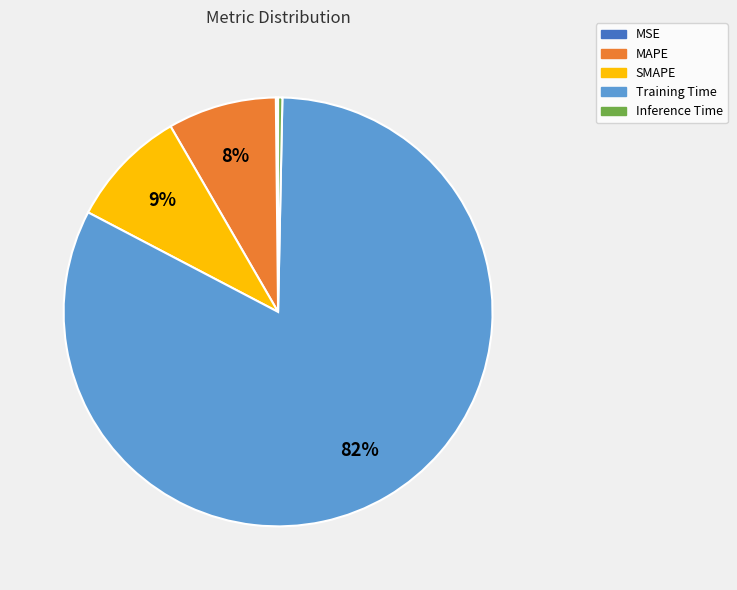

Combined, do MAPE and Training Time account for over 50%?

Yes